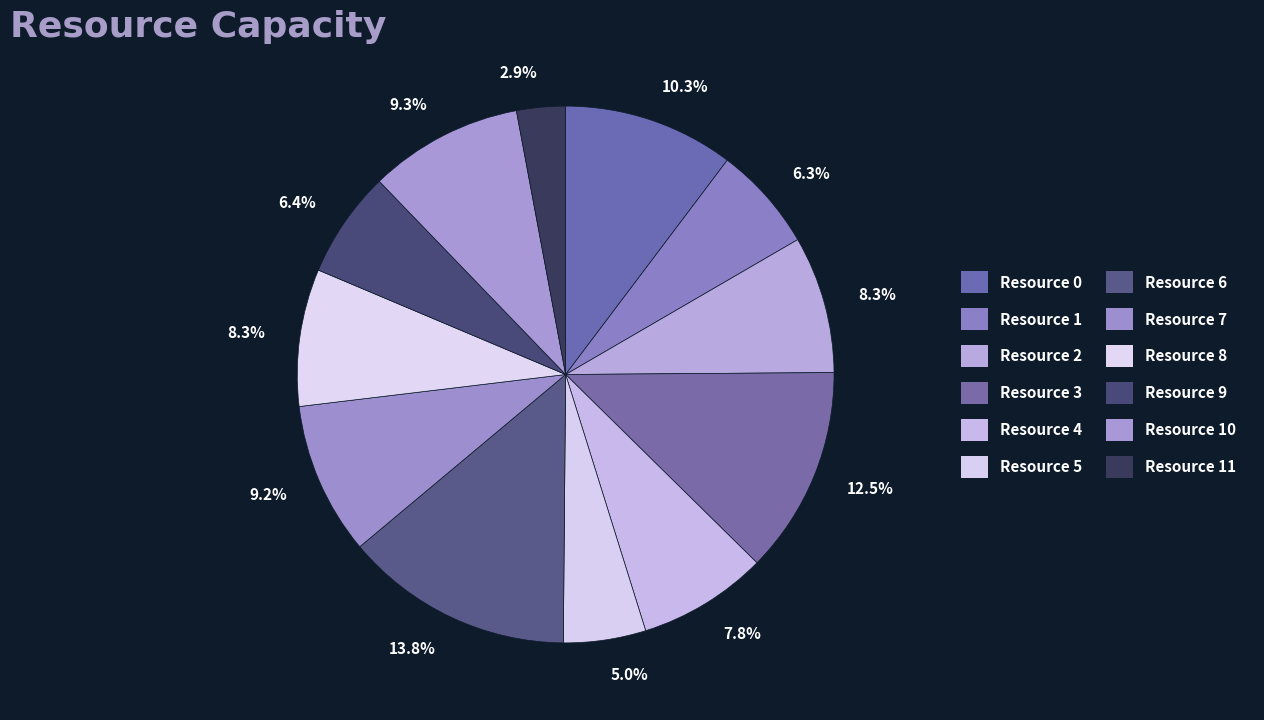

Count the number of slices in the pie.

12